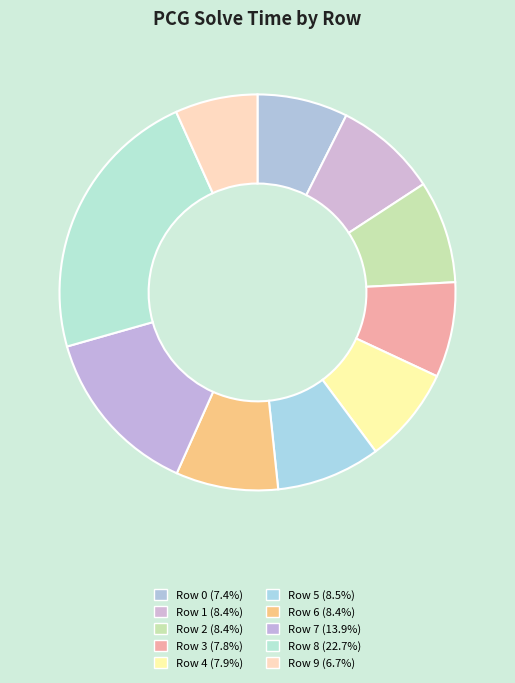

True or false: Row 5 accounts for 1% of the total.

False